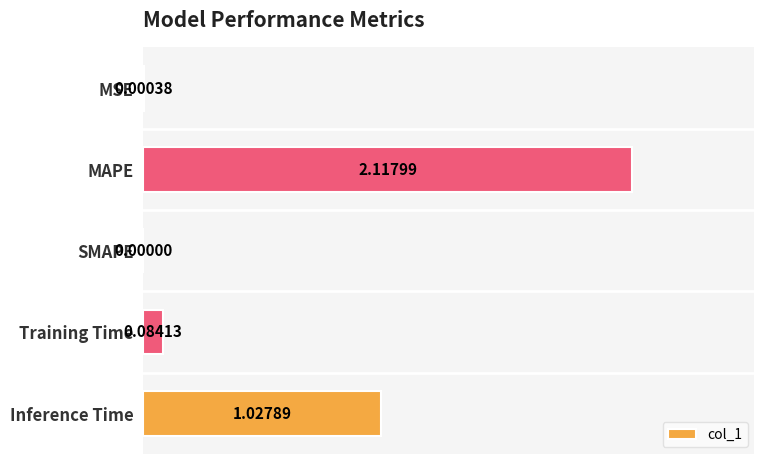

At which category does the chart reach its peak across all series?

MAPE